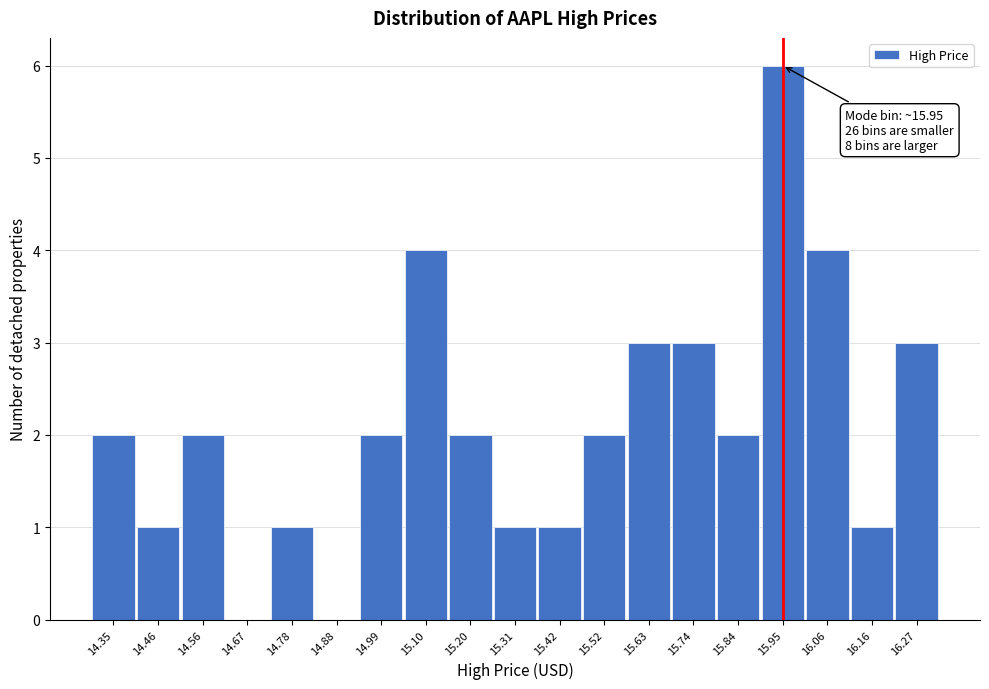

Over which range of the x-axis is the bar tallest?

15.90 to 16.00